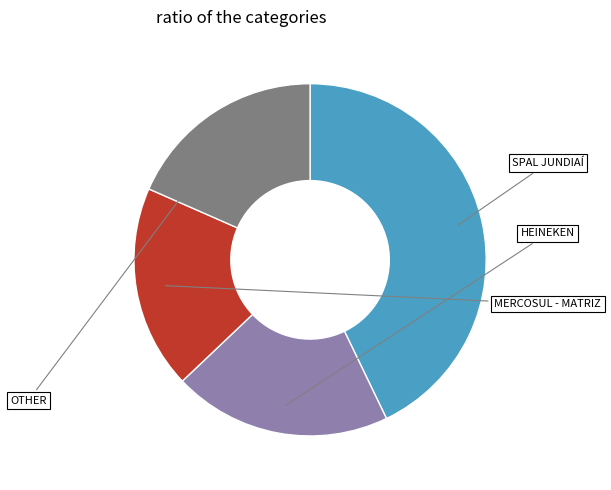

Is there a majority slice in this chart?

No